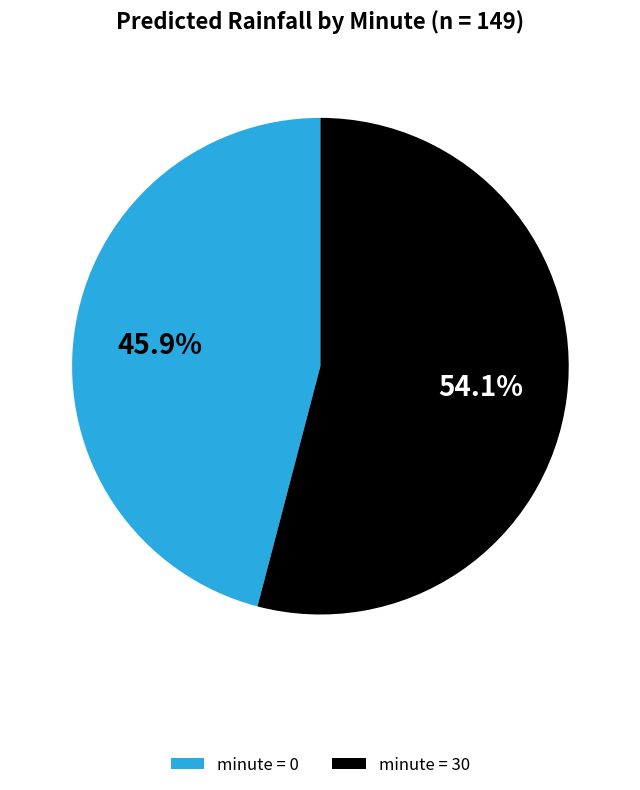

Count the number of slices in the pie.

2